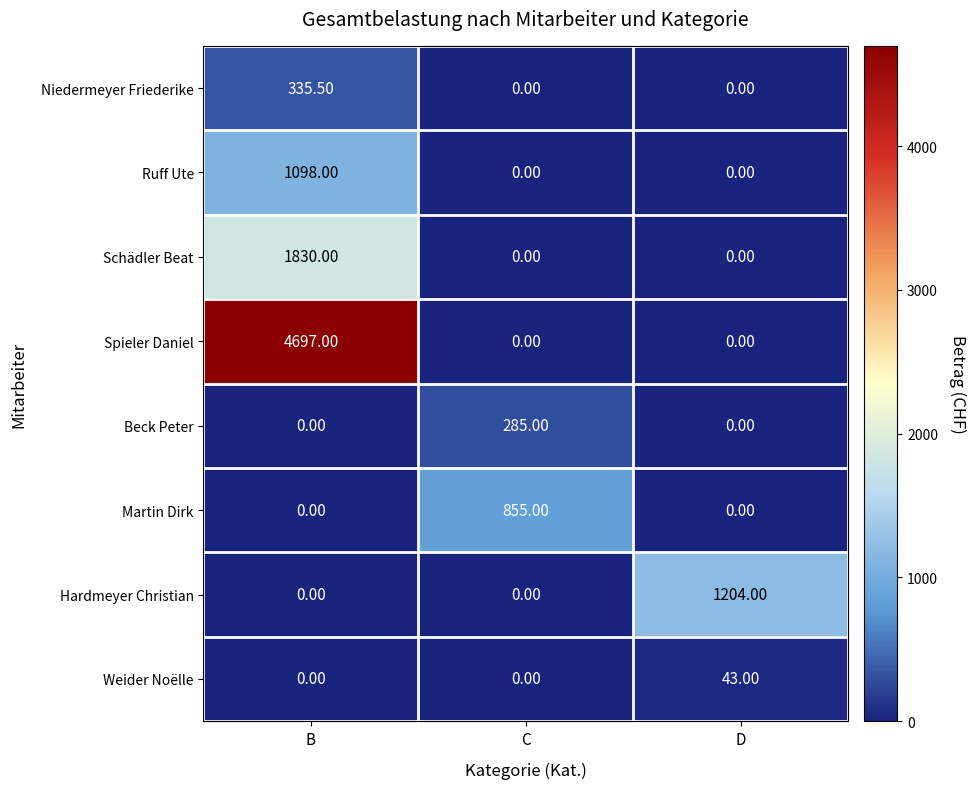

What is the difference between the maximum and minimum values in the Spieler Daniel series?

4697.0